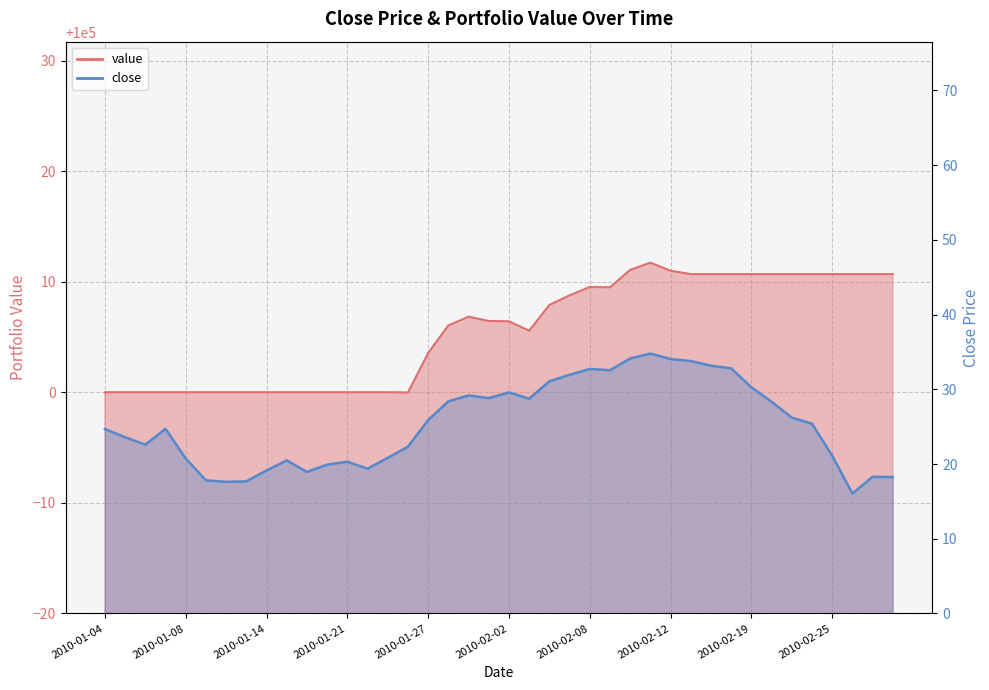

Rank the series by their average value, from highest to lowest.

value, close